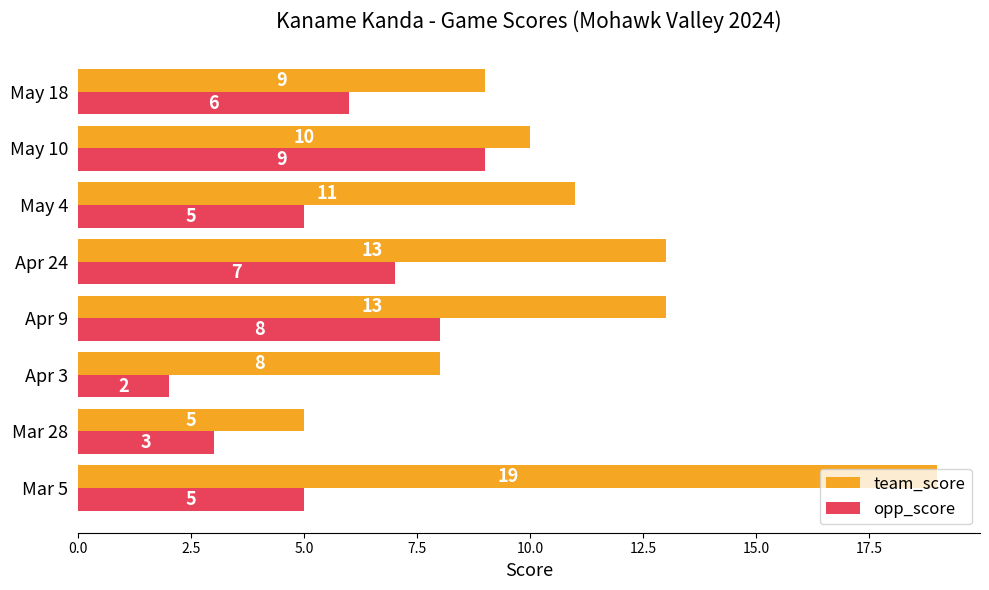

What is the sum of the opp_score values at Mar 28 and May 18?

9